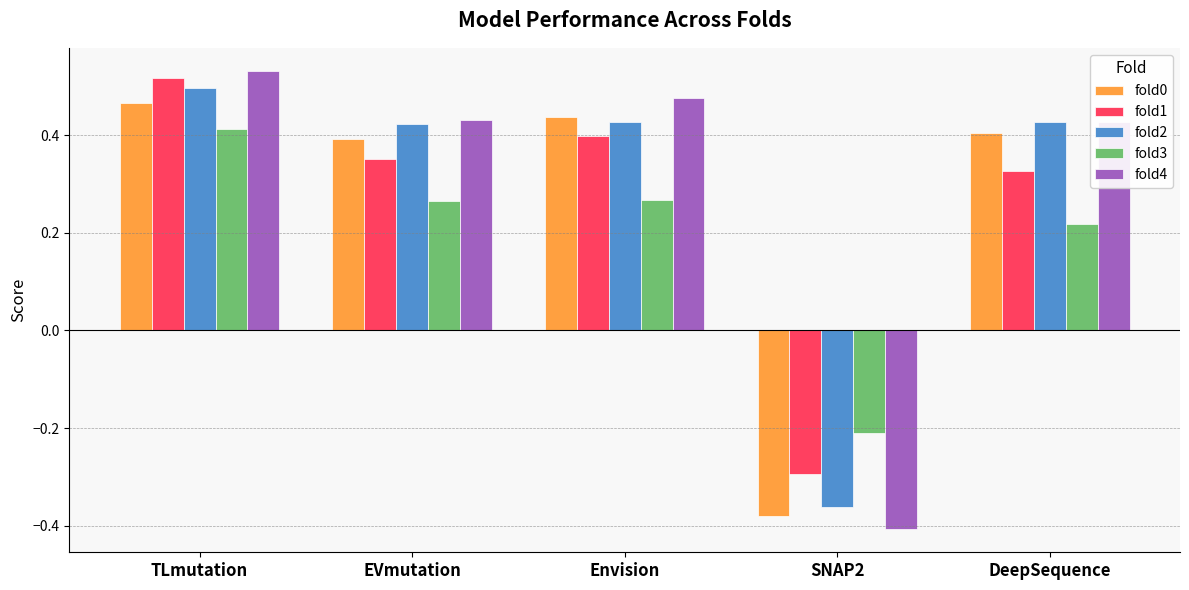

How many fold3 values are between 0 and 1?

4